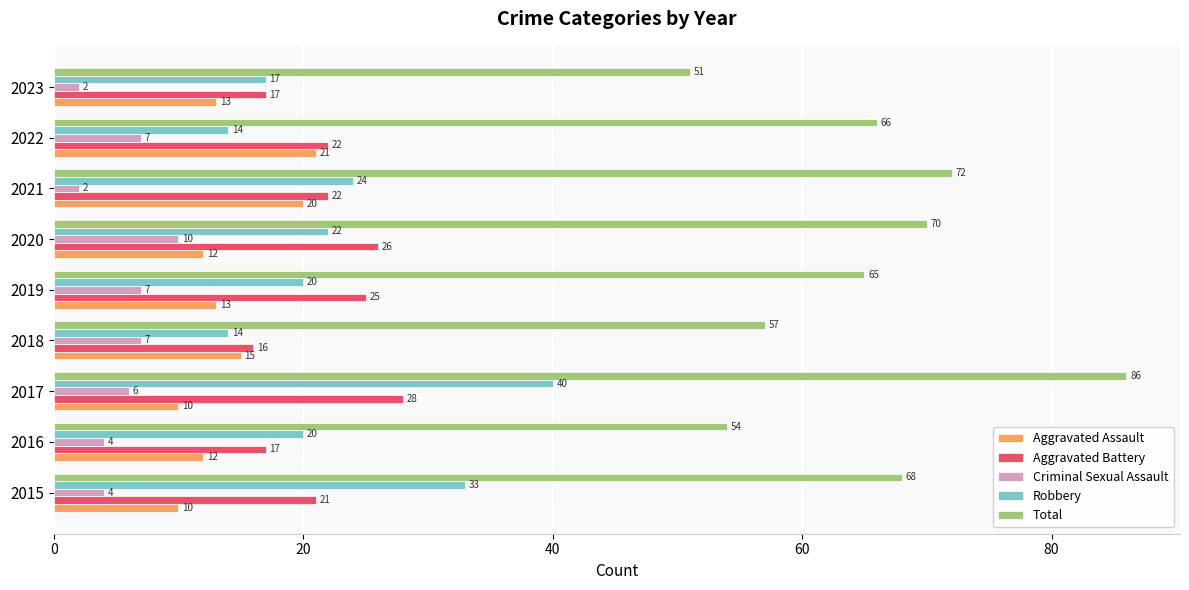

The Aggravated Assault series shows 16 at 2017. True or false?

False